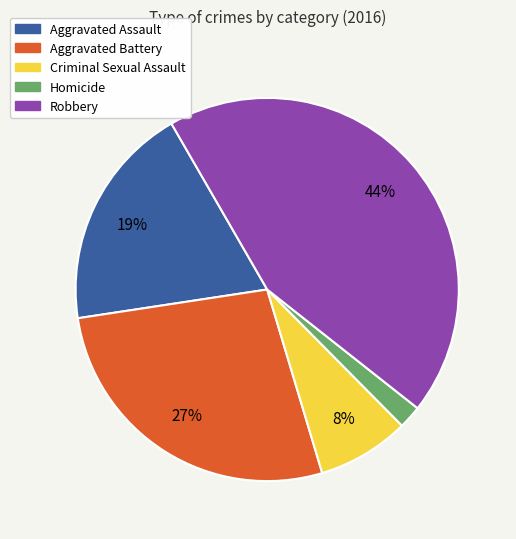

How many slices are in this pie chart?

5